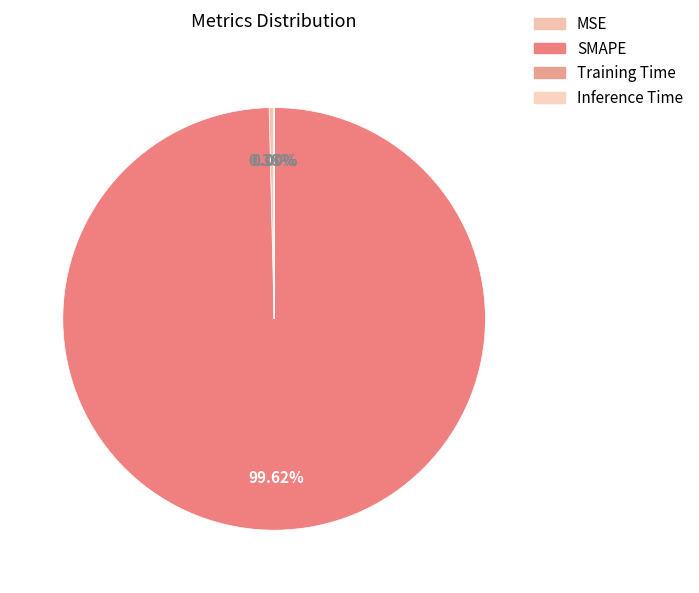

Rank the categories by value from highest to lowest.

SMAPE, MSE, Training Time, Inference Time